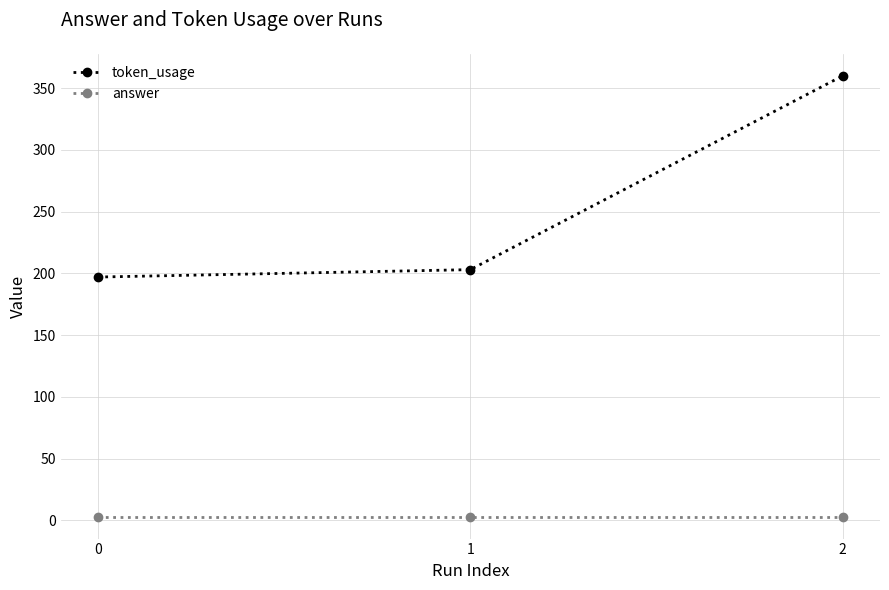

Between 0 and 2, which series saw the biggest shift?

token_usage